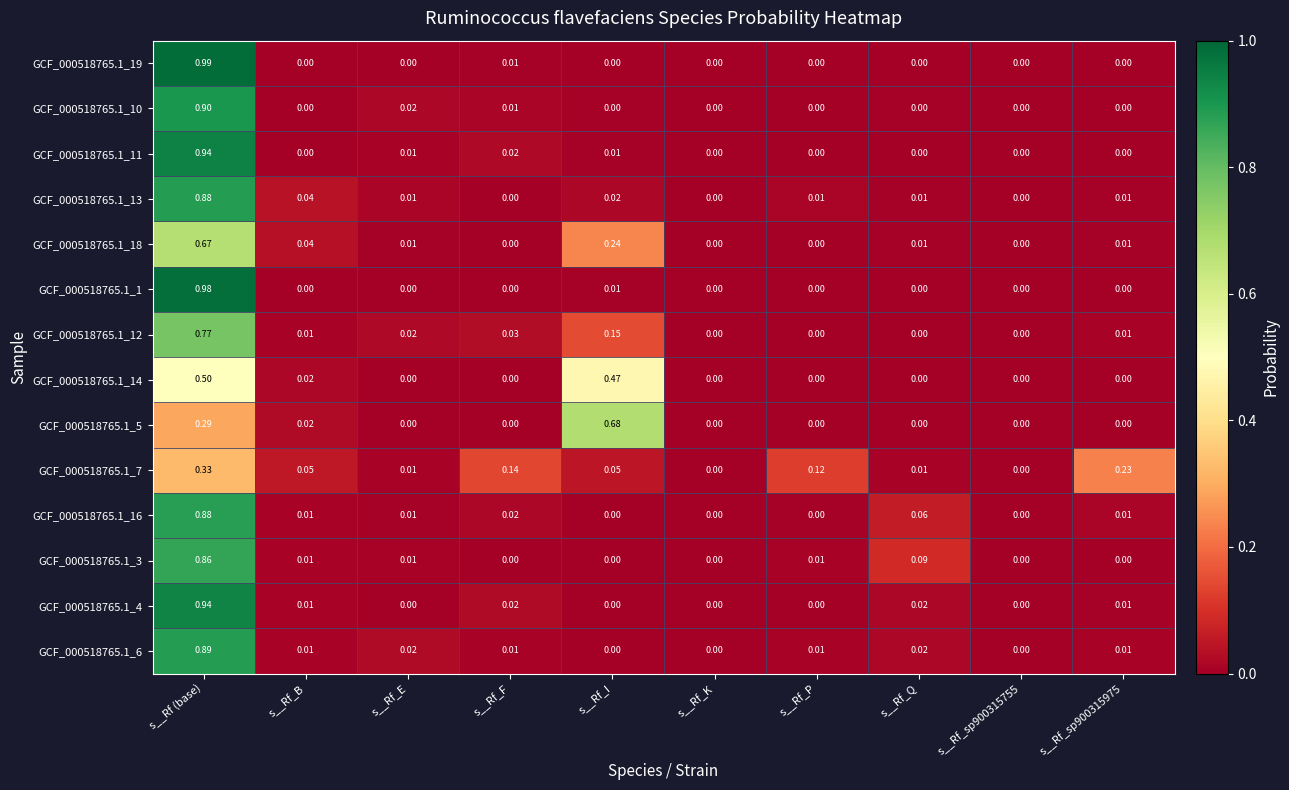

Which category has the highest value in the GCF_000518765.1_10 series?

s__Rf (base)